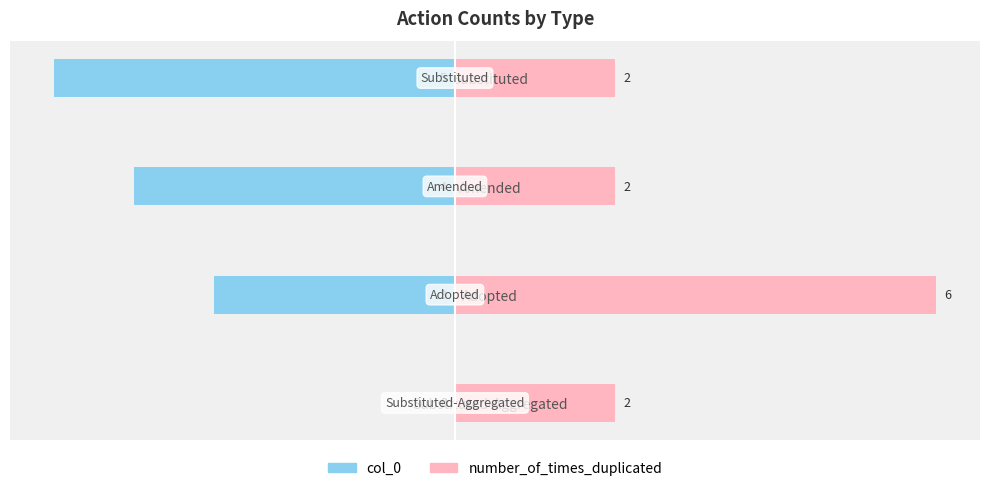

Does the chart contain any negative values?

Yes